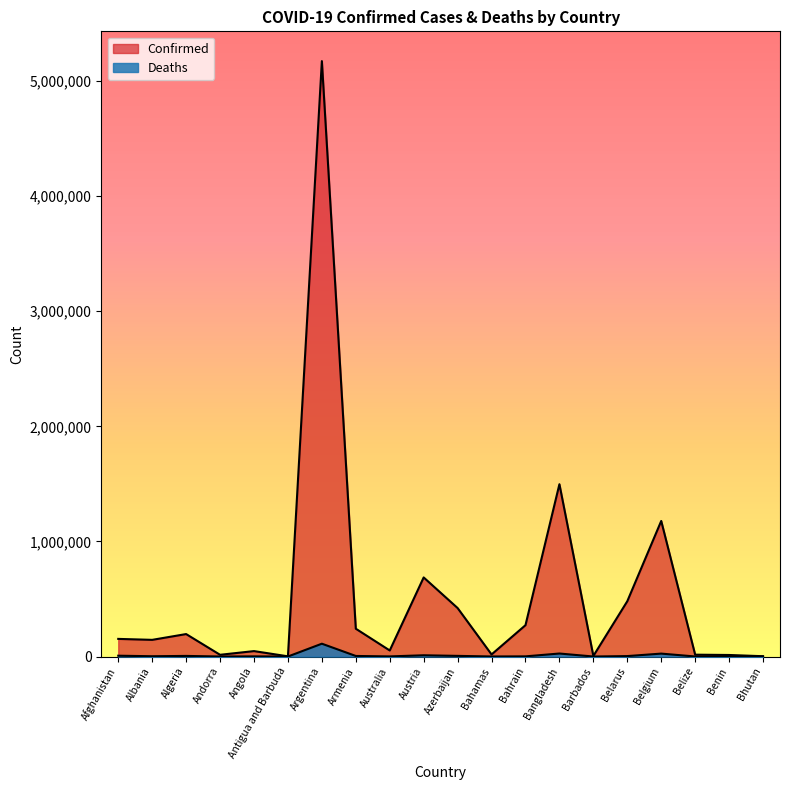

What is the difference between the Confirmed values at Benin and Armenia?

228245